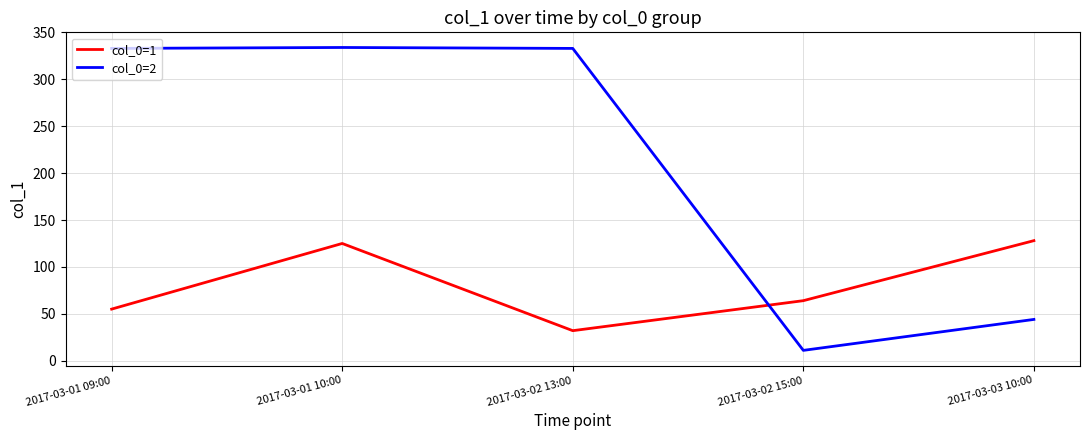

List the series in order of their peak value, lowest first.

col_0=1, col_0=2